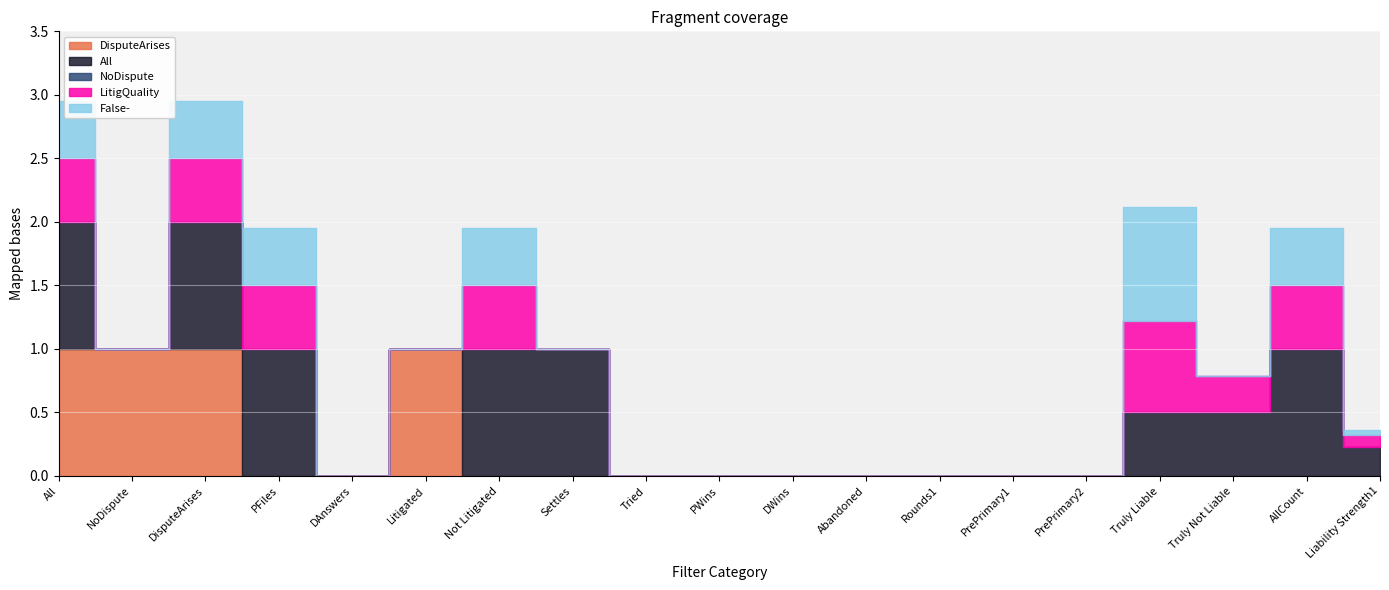

At how many categories does at least one series exceed 0?

11